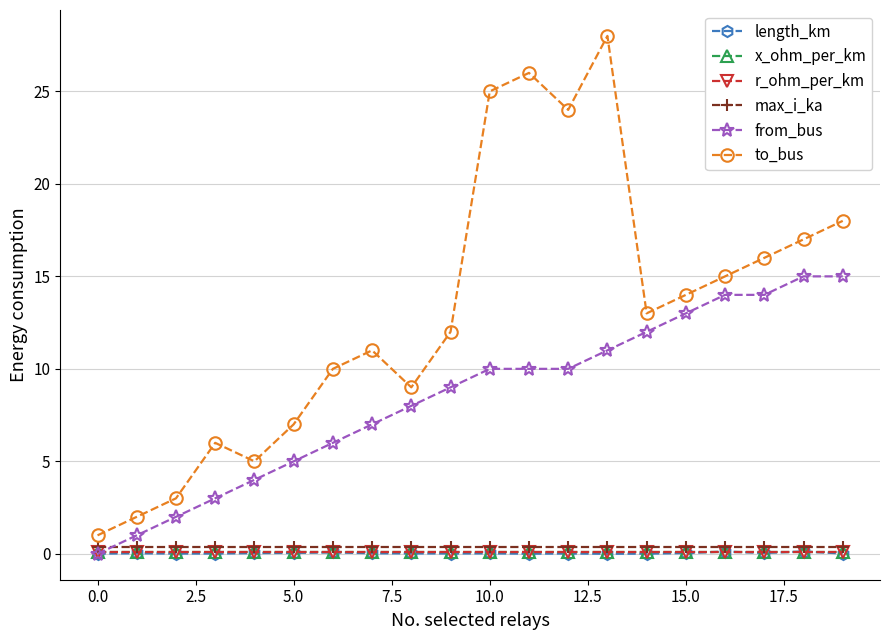

What is the value of the to_bus point at the 13th from the left?

24.0